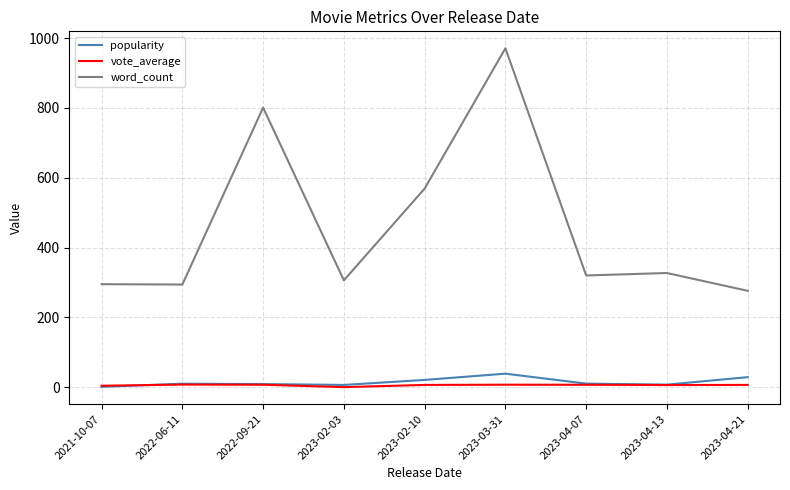

Which series has the widest spread of values?

word_count